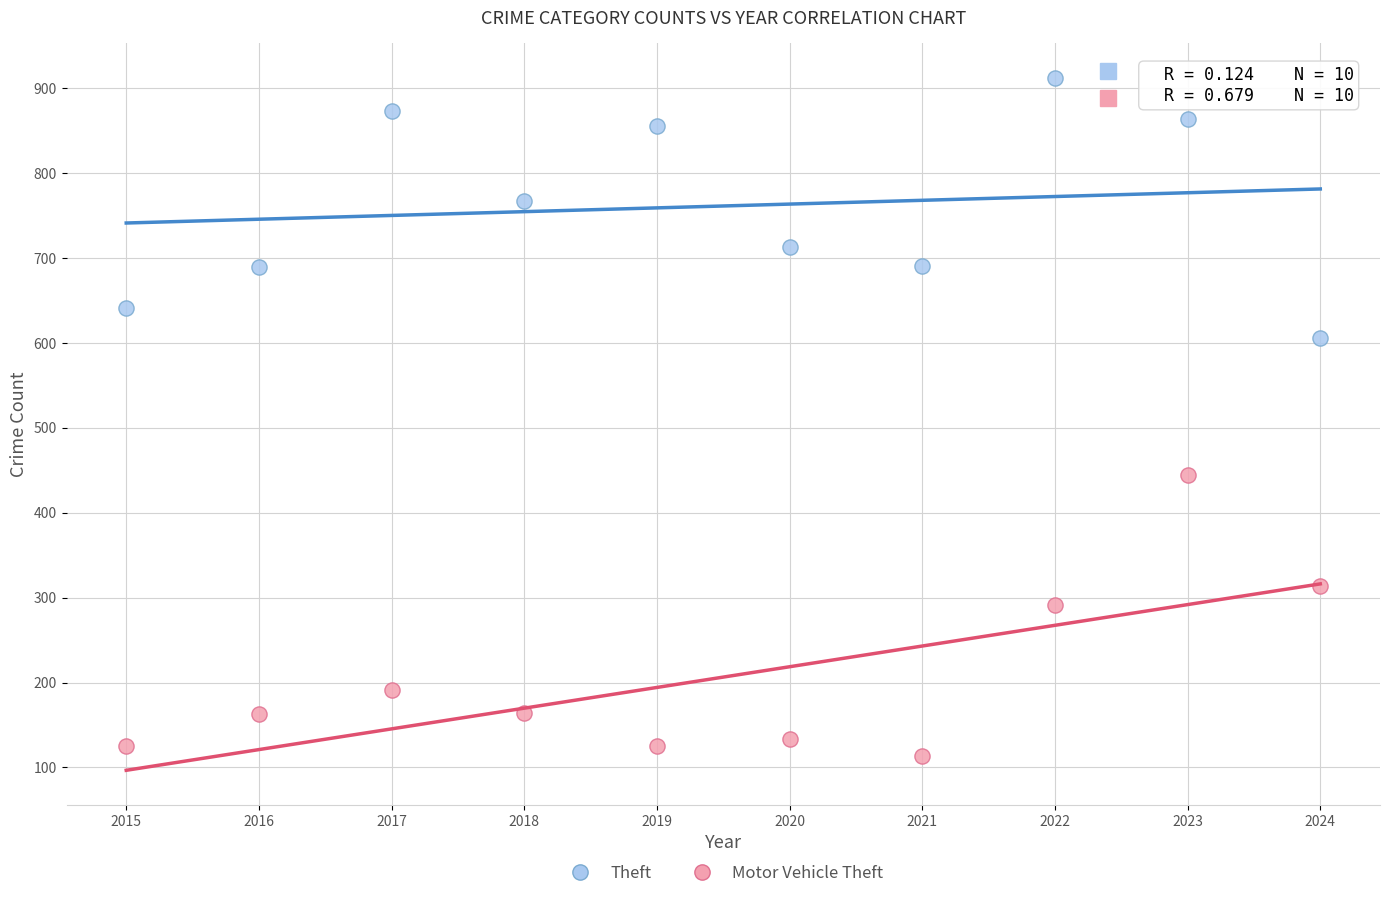

Which series reaches the maximum Y coordinate?

Theft